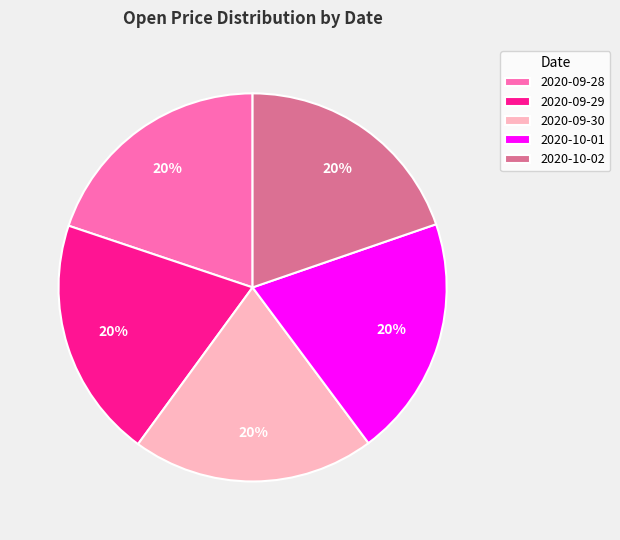

To the nearest percent, what portion does 2020-10-01 represent?

20%